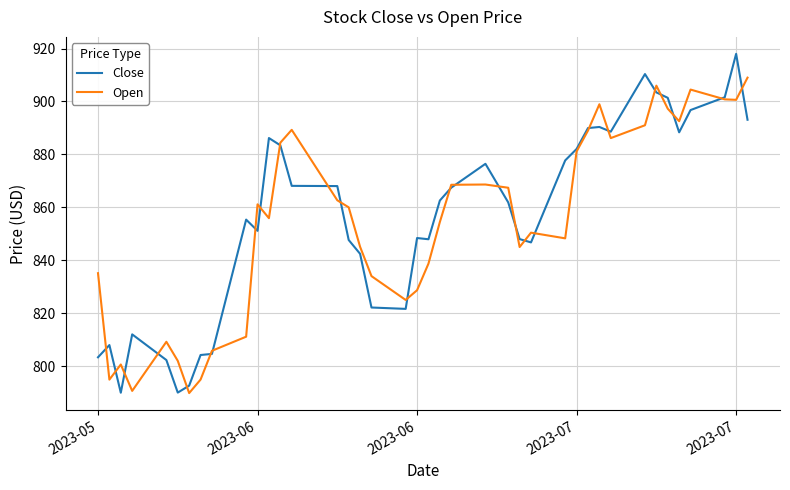

What is the minimum value for Close?

790.0